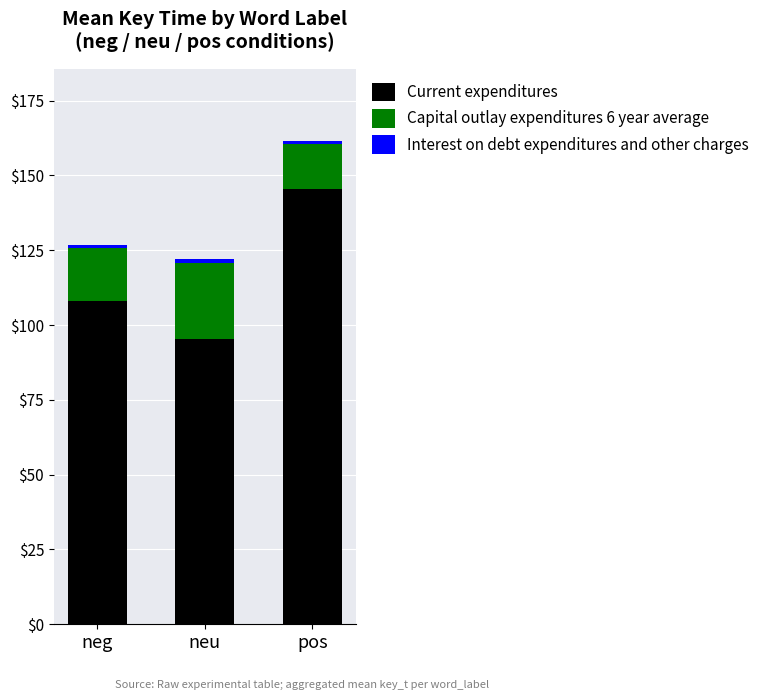

Which category has the lowest value in the Current expenditures series?

neu